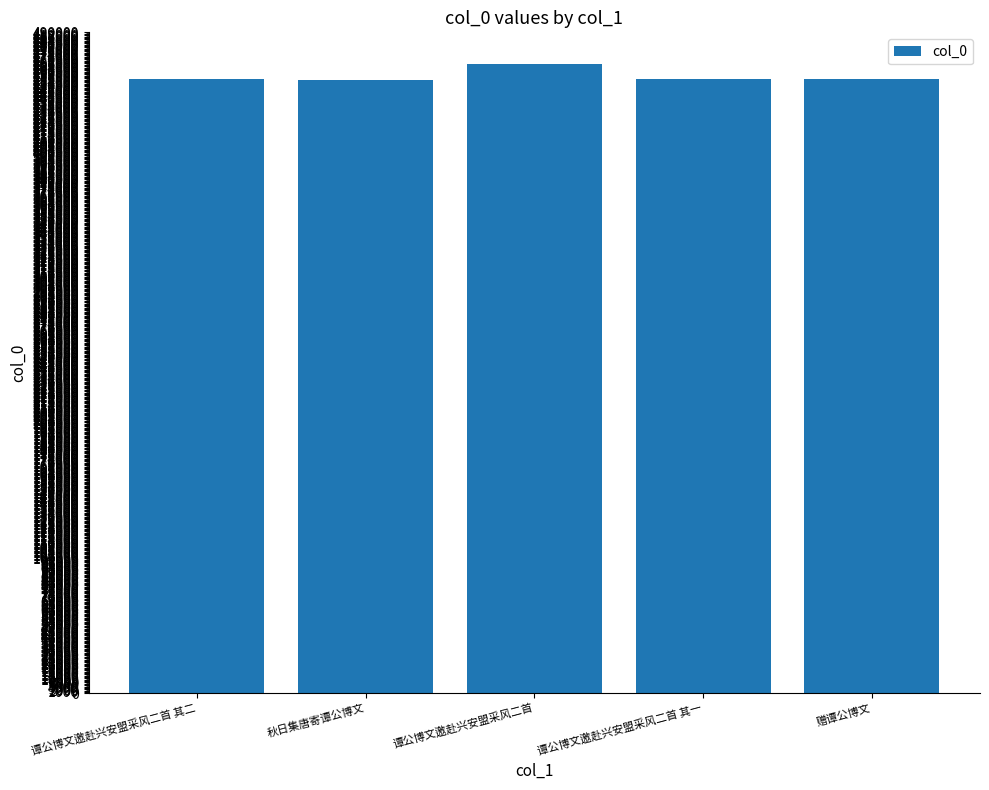

What position from the right is 谭公博文邀赴兴安盟采风二首 其一?

2